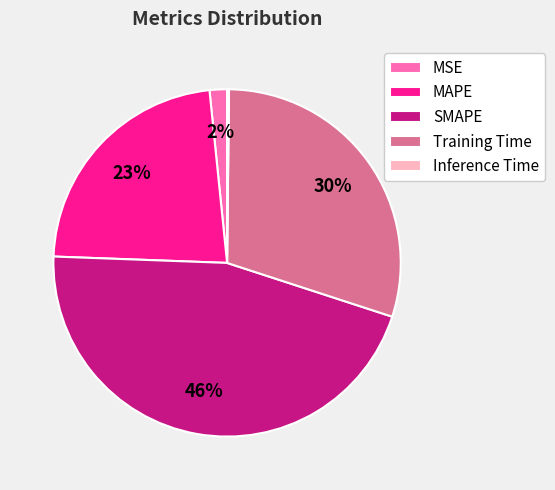

Which has a higher value, SMAPE or MAPE?

SMAPE